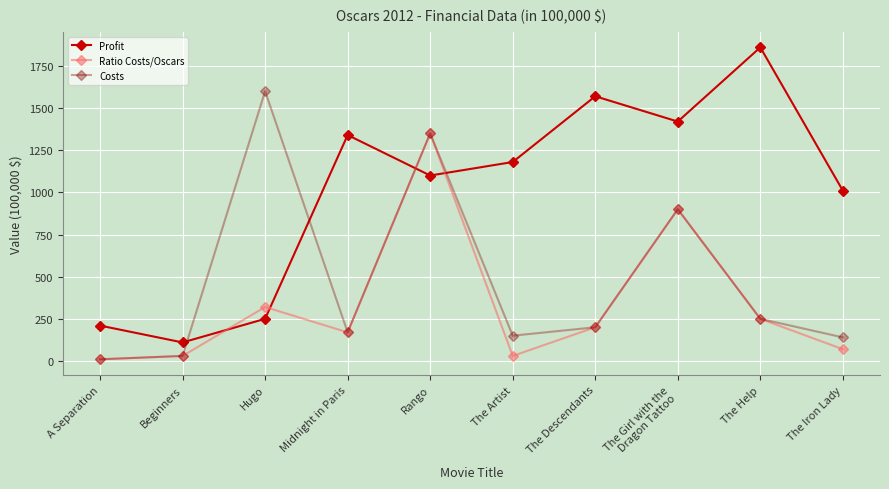

At which label does Ratio Costs/Oscars first exceed 200?

Hugo